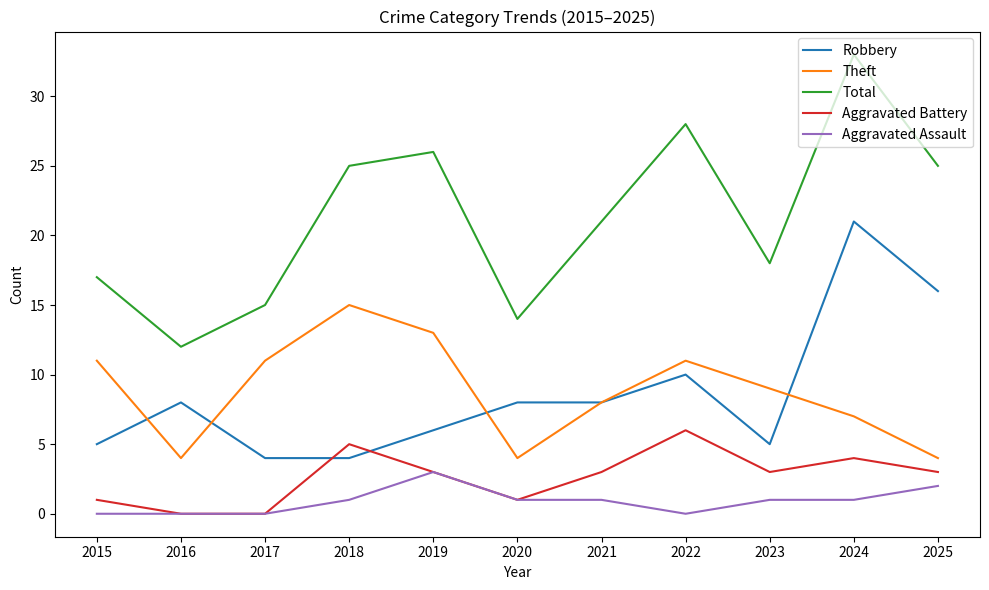

Is the value of Robbery at 2021 greater than the value of Aggravated Battery at 2023?

Yes